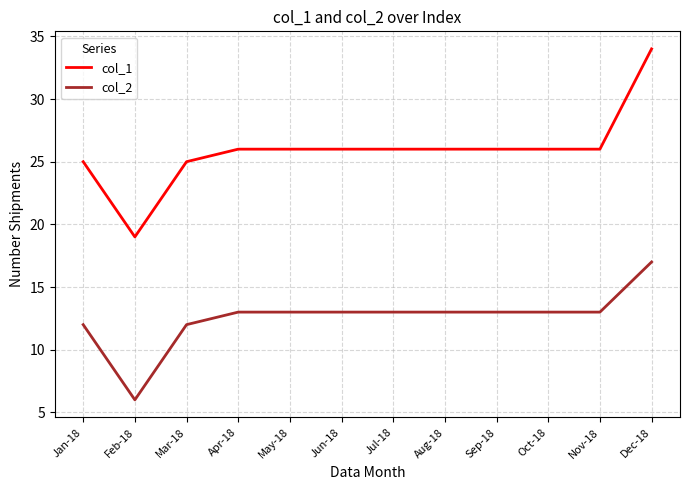

True or false: col_2 and col_1 cross at least once.

False